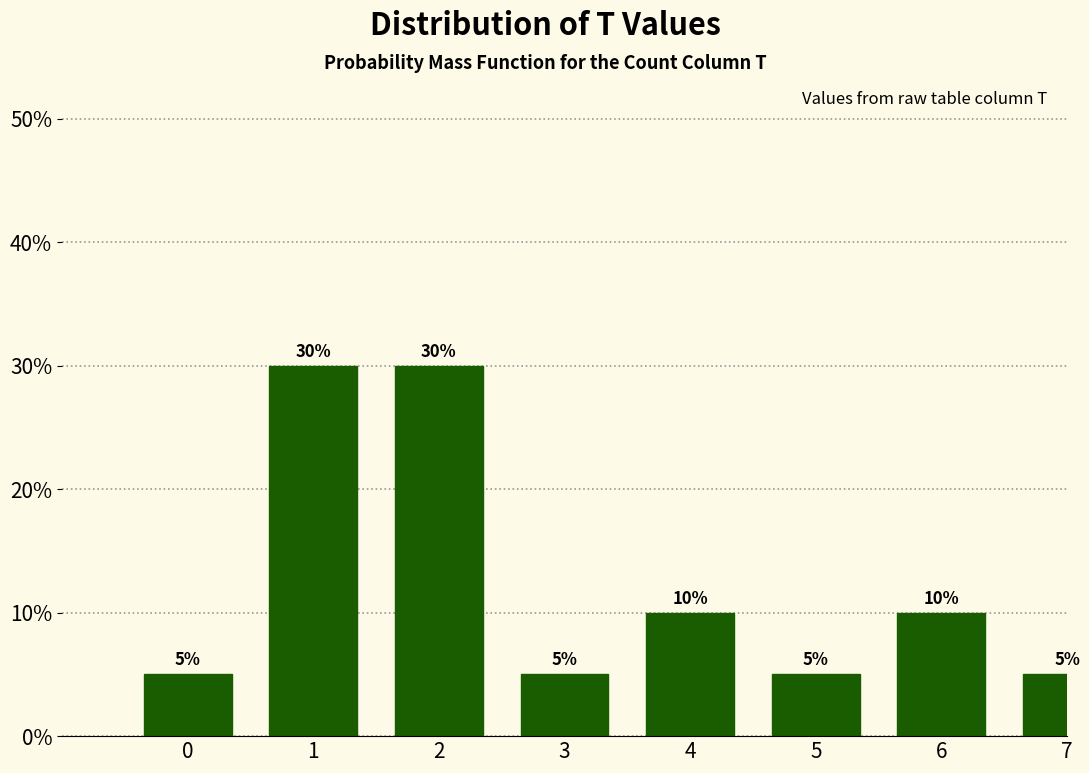

Reading right to left, list all the values displayed in this chart.

7=5	6=10	5=5	4=10	3=5	2=30	1=30	0=5